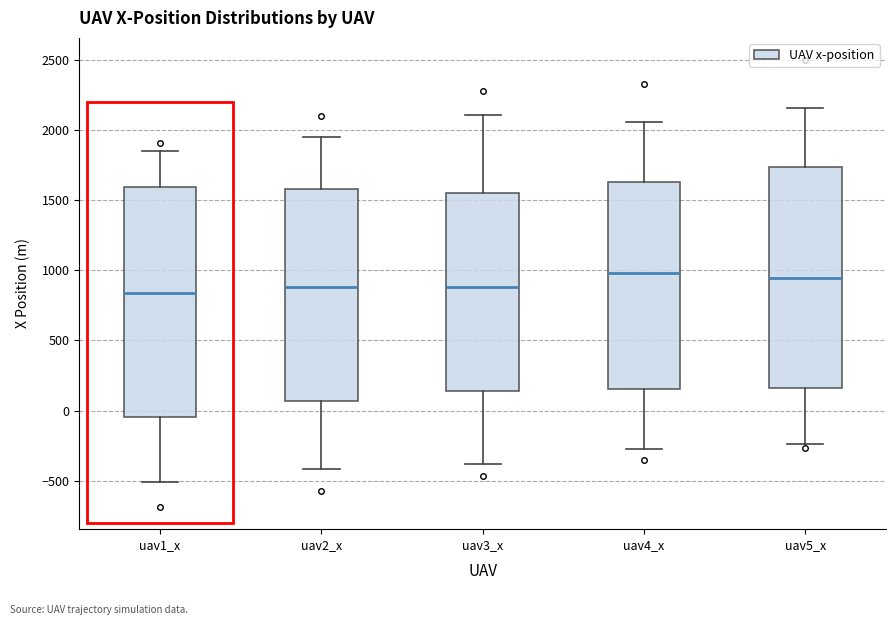

Reading left to right, read every box against the y-axis: the position of its median line, the range the box covers, and the ends of its whiskers. The values are not printed on the chart, so give them approximately, as read against the axis.

uav1_x: median 850, box -50 to 1600, whiskers -500 to 1850
uav2_x: median 900, box 50 to 1600, whiskers -400 to 1950
uav3_x: median 900, box 150 to 1550, whiskers -400 to 2100
uav4_x: median 1000, box 150 to 1650, whiskers -250 to 2050
uav5_x: median 950, box 150 to 1750, whiskers -250 to 2150